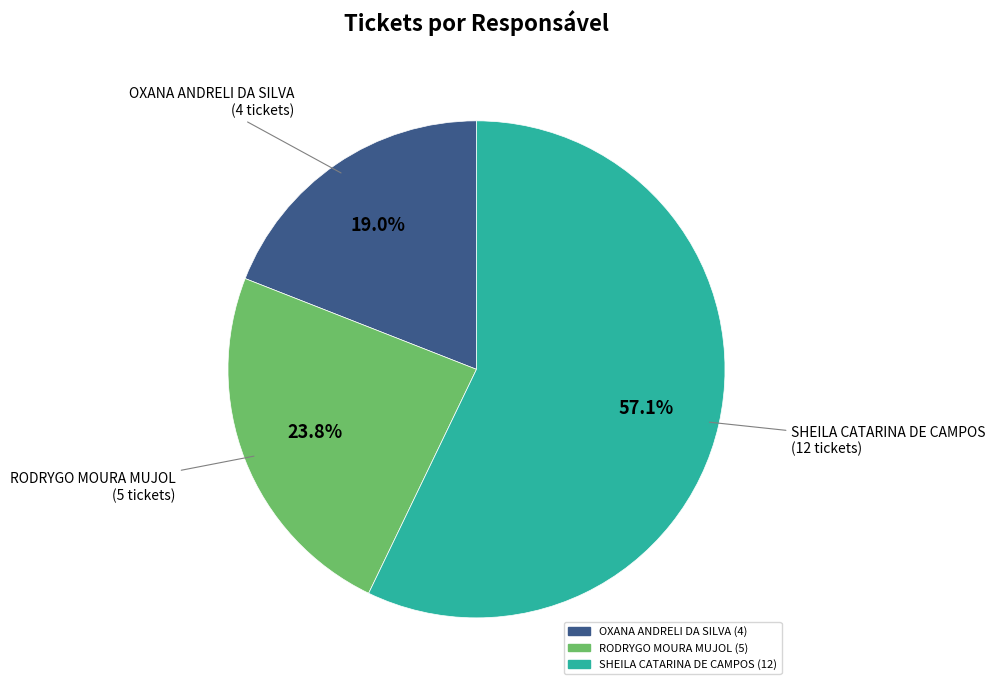

Which has a higher value, RODRYGO MOURA MUJOL or OXANA ANDRELI DA SILVA?

RODRYGO MOURA MUJOL